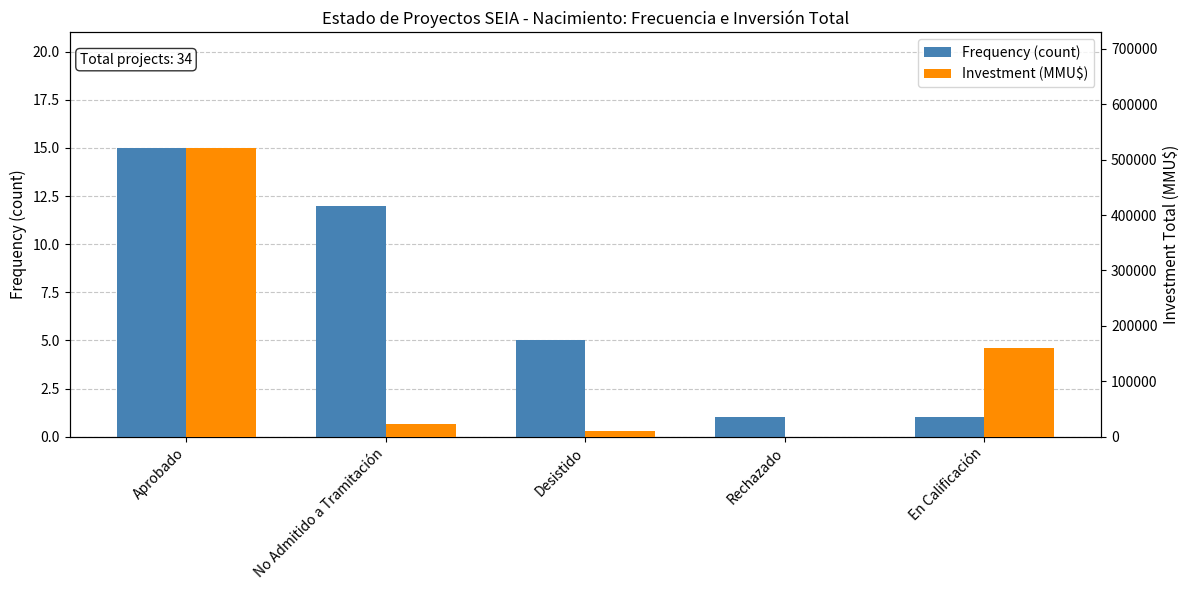

Reading right to left, transcribe all the data shown in this chart.

Frequency (count): En Calificación=1	Rechazado=1	Desistido=5	No Admitido a Tramitación=12	Aprobado=15
Investment (MMU$): En Calificación=160000	Rechazado=300	Desistido=10703	No Admitido a Tramitación=22556	Aprobado=521073